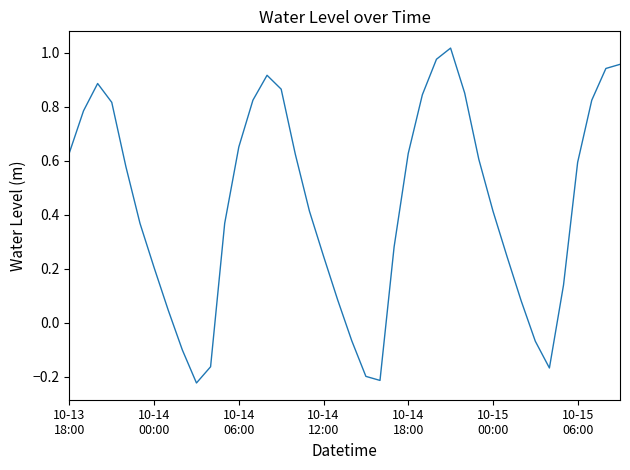

Count the number of values greater than 0.

32